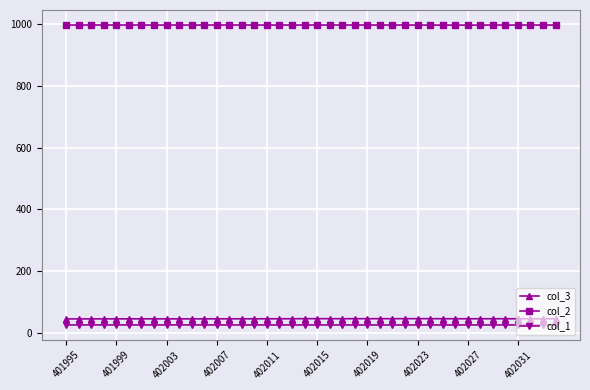

True or false: col_3 has more than 0 interior local peaks.

True